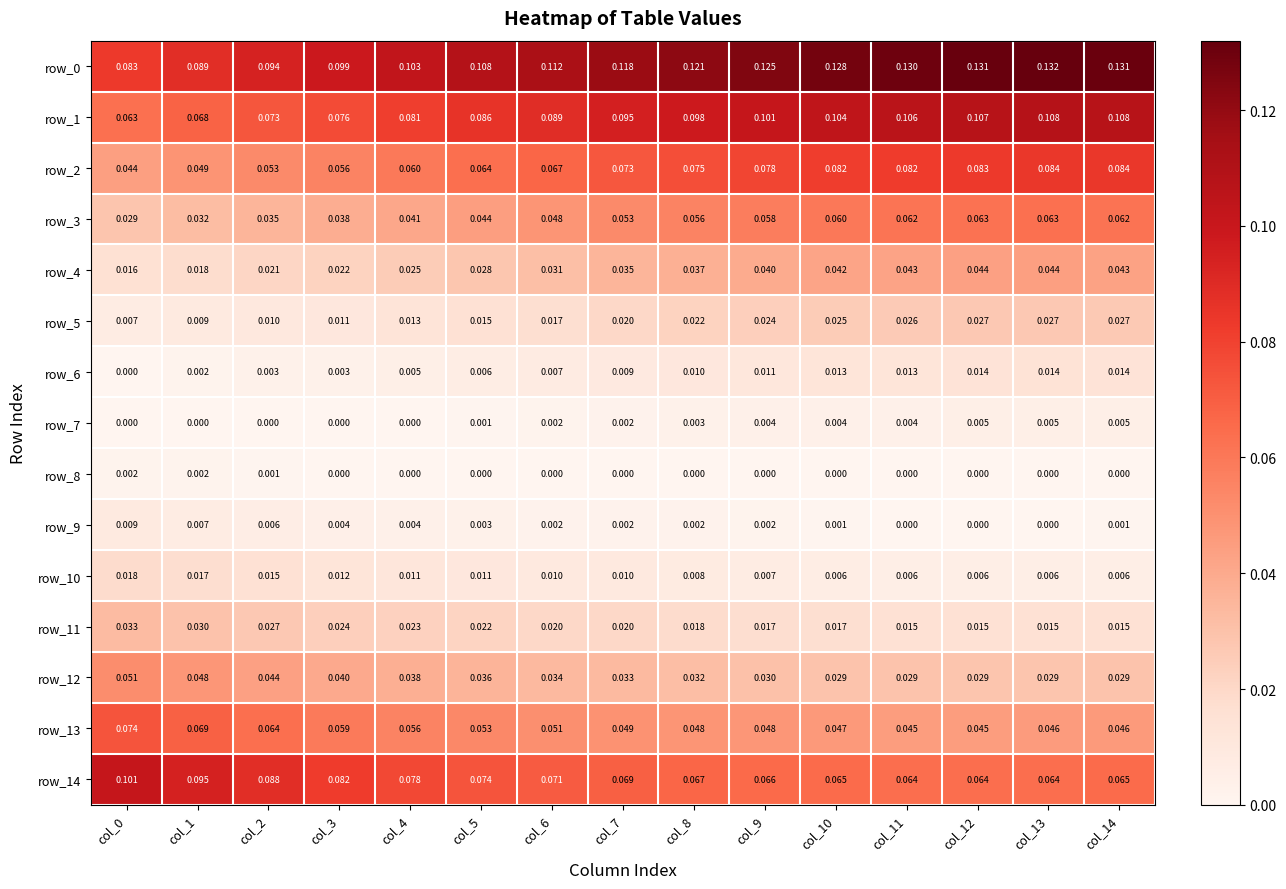

How many series are shown in this chart?

15